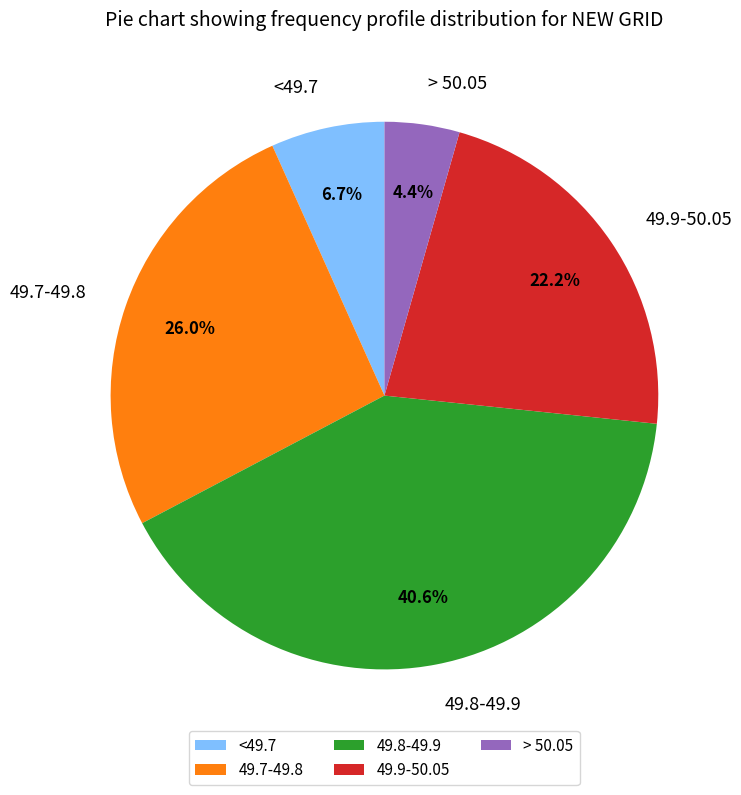

Which slice is the largest?

49.8-49.9